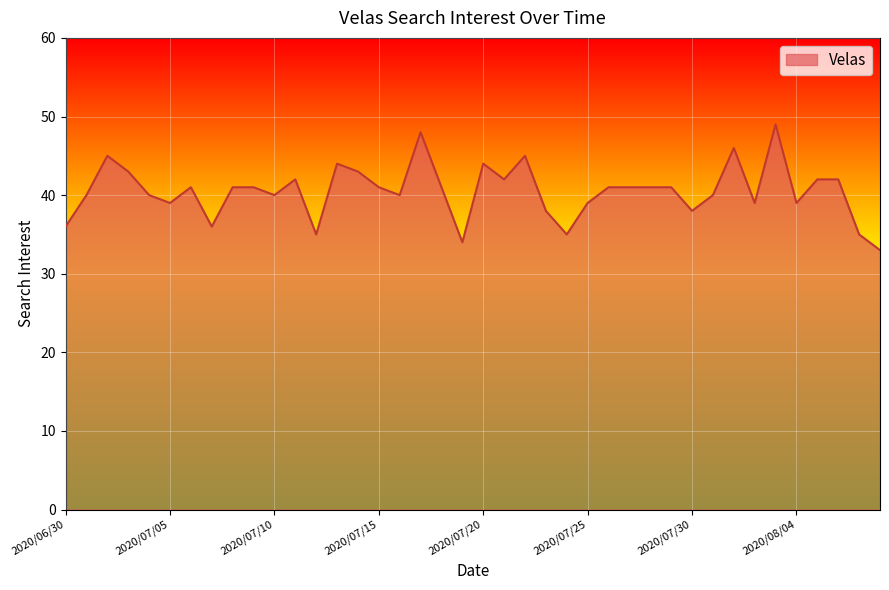

Reading left to right, list all the values displayed in this chart.

36	40	45	43	40	39	41	36	41	41	40	42	35	44	43	41	40	48	41	34	44	42	45	38	35	39	41	41	41	41	38	40	46	39	49	39	42	42	35	33